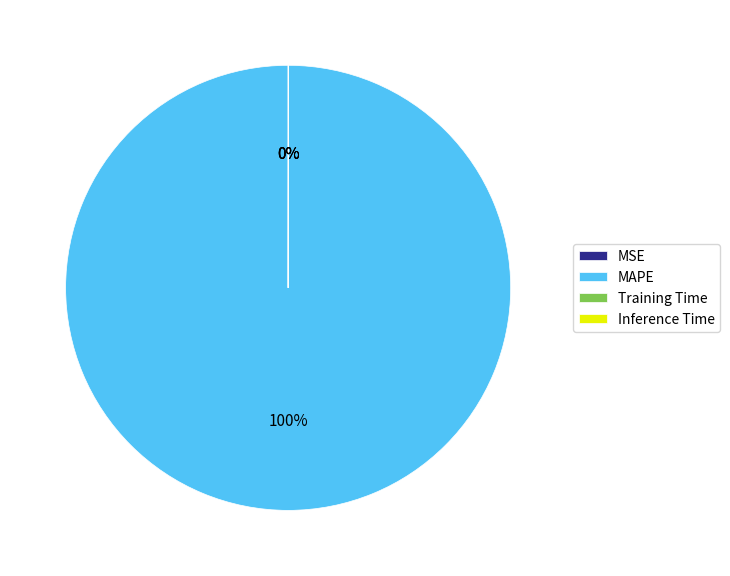

To the nearest percent, what is the difference between the largest and smallest slice percentages?

100%